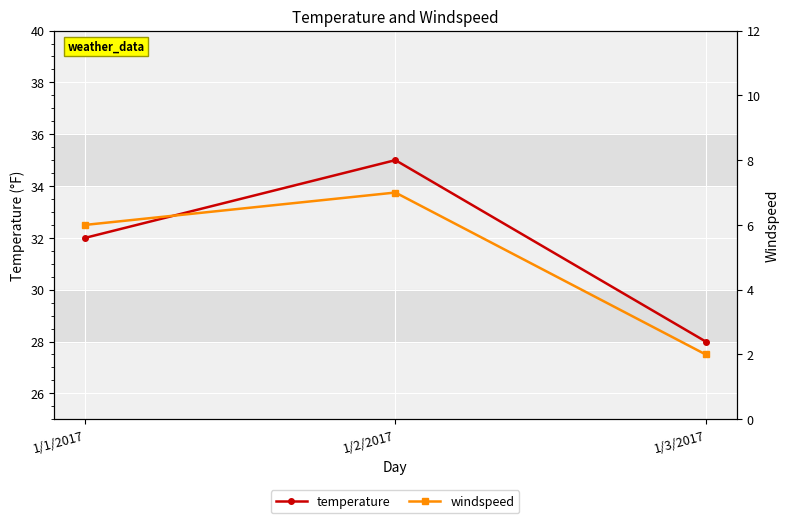

Which category has the highest value across all series?

1/2/2017